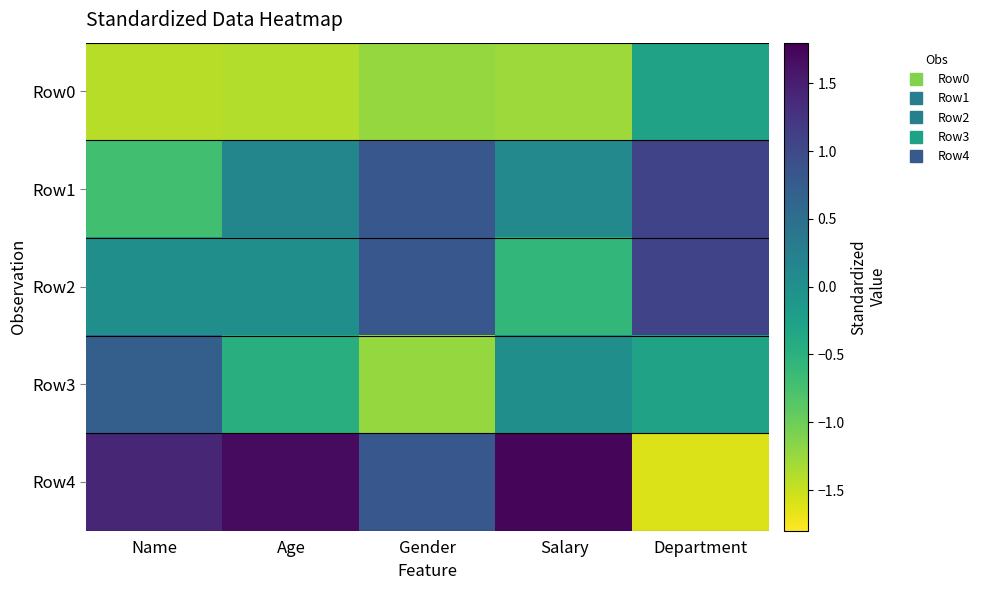

At how many categories does at least one series exceed 0?

5